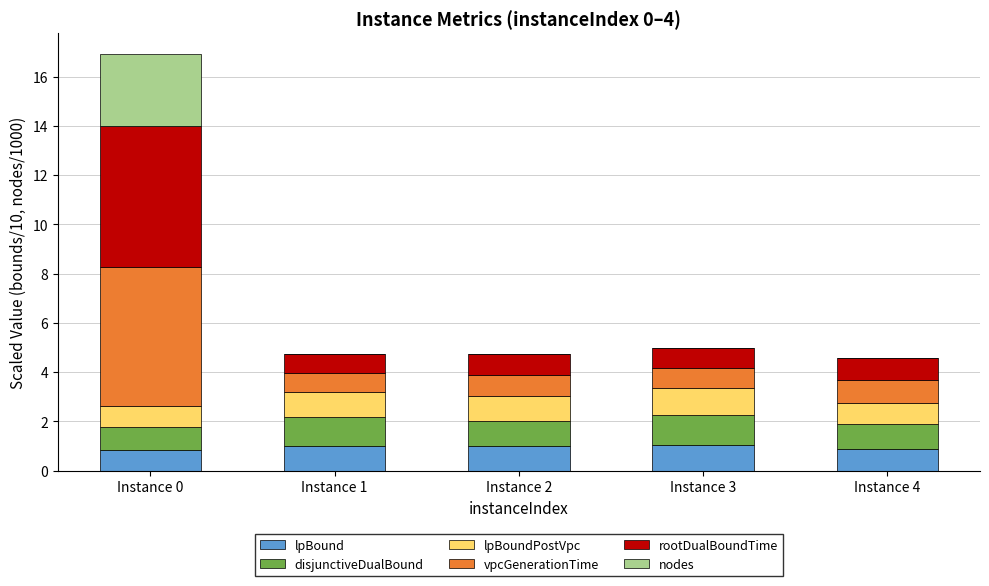

Does the chart contain stacked bars?

Yes